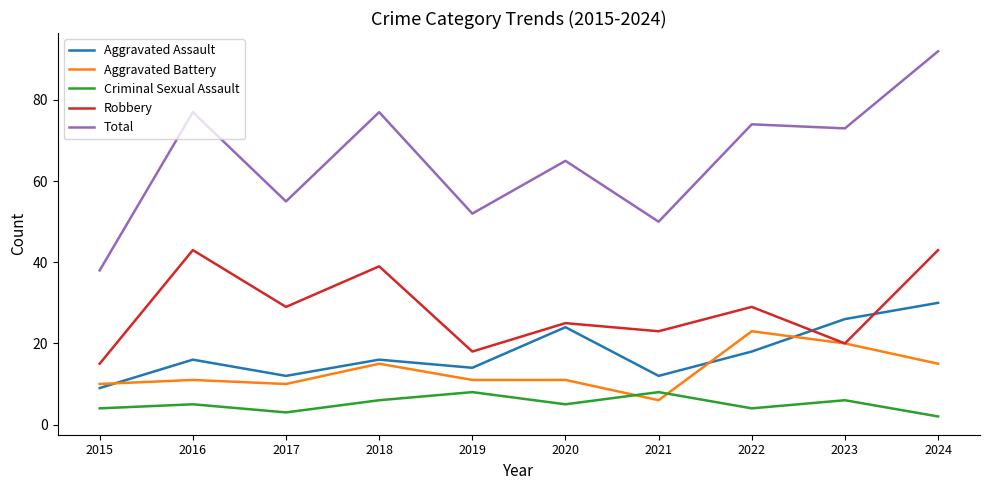

What is the difference between the highest and lowest values at 2018?

71